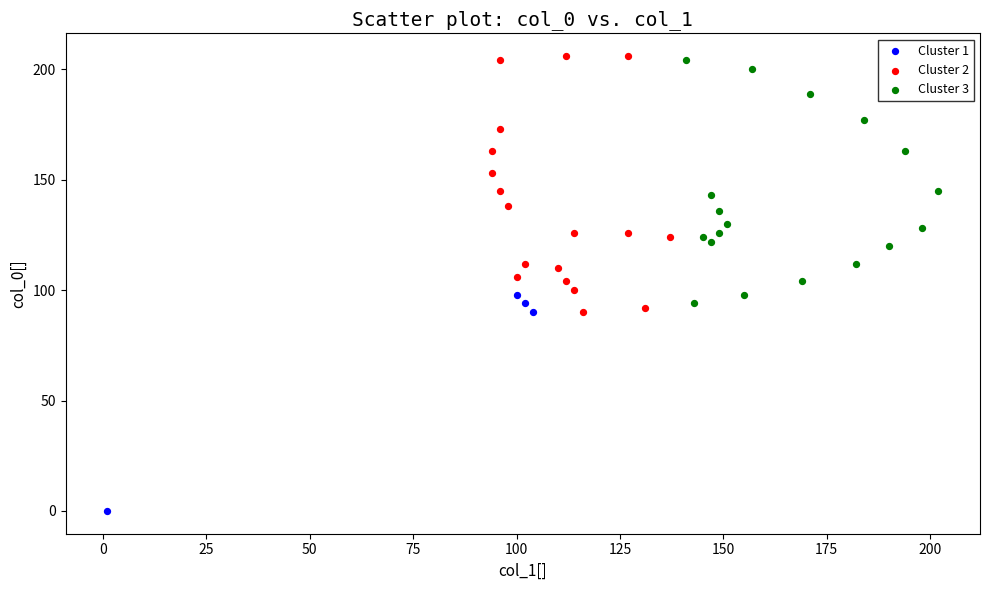

What are all the series names shown in the legend?

Cluster 1, Cluster 2, Cluster 3